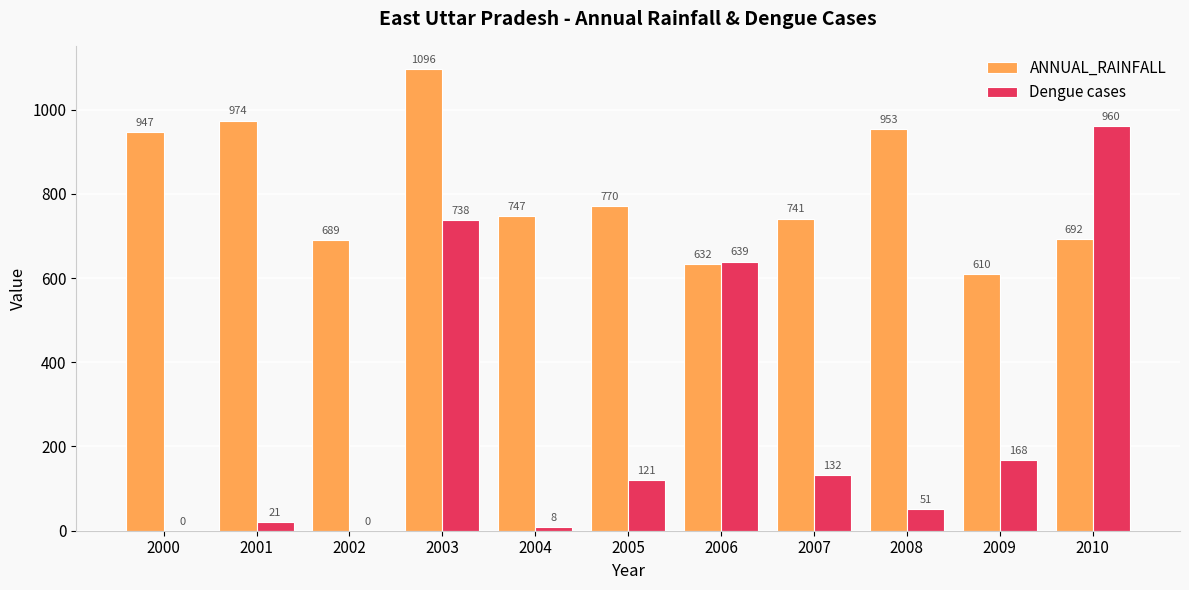

At which category is the sum across all series the highest?

2003